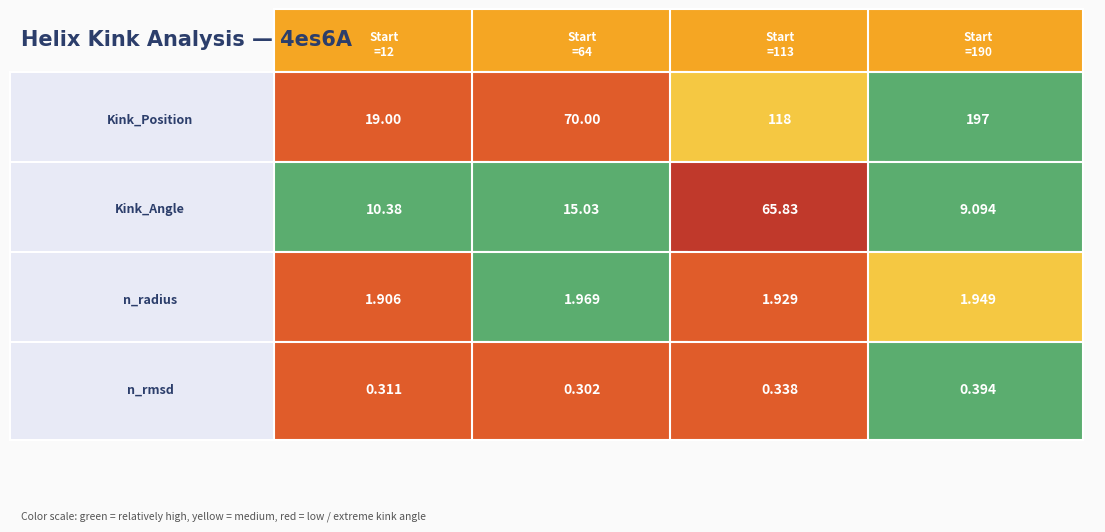

Read the 190 value at 2, to the nearest 10.

120